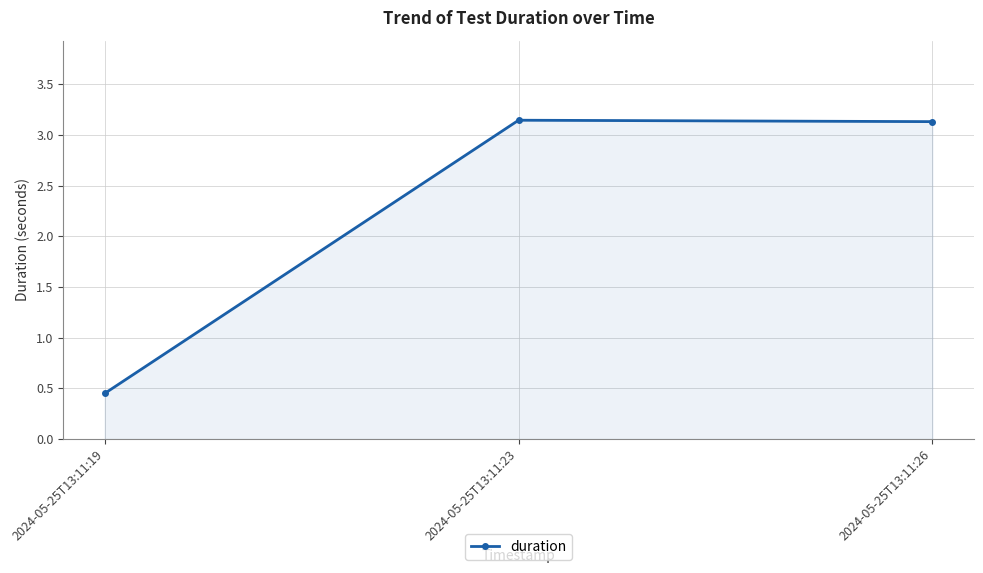

How many data points does each series have?

3